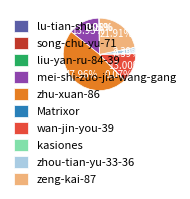

What is the ratio of the value at zhu-xuan-86 to the value at zhou-tian-yu-33-36?

20.1